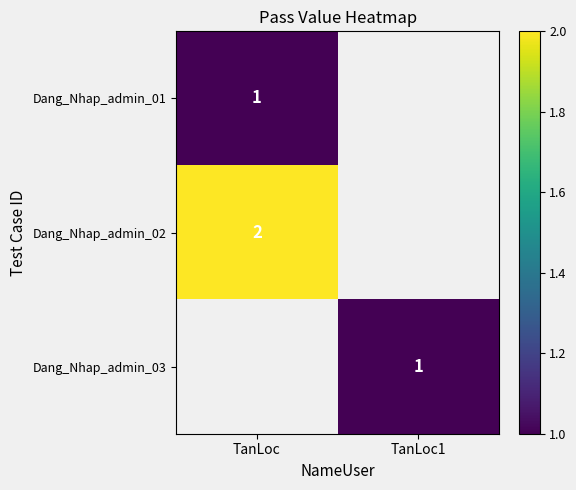

The Dang_Nhap_admin_03 series shows 2 at TanLoc1. True or false?

False